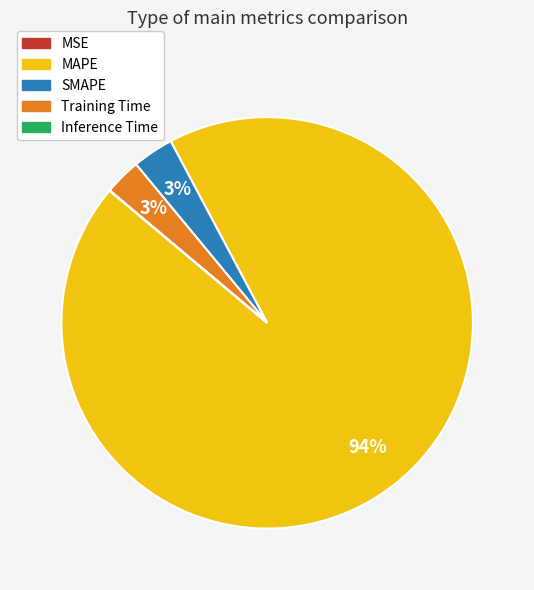

What is the largest slice in the pie chart?

MAPE